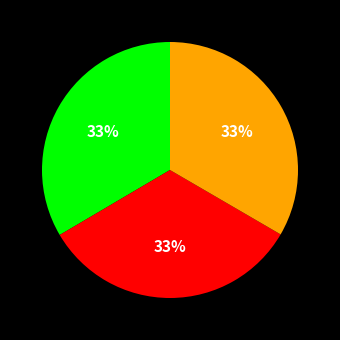

Does any single category account for the majority?

No